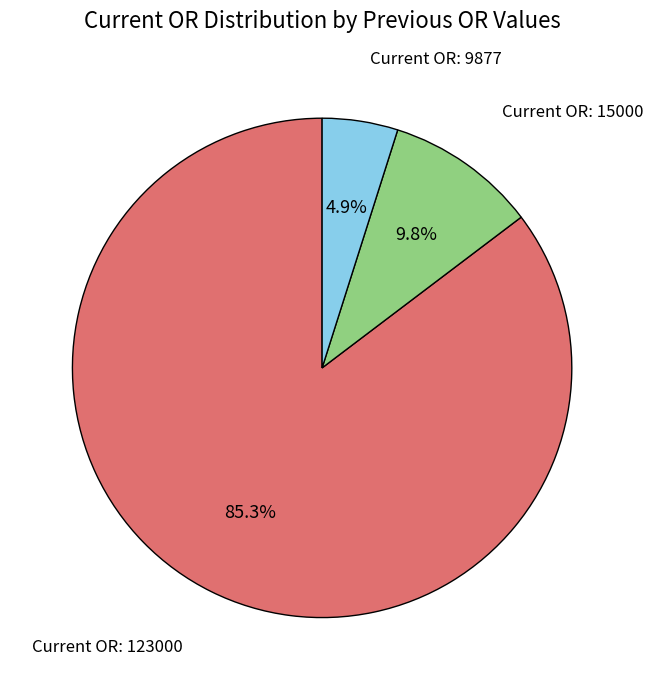

Is there any slice that represents more than half of the pie?

Yes